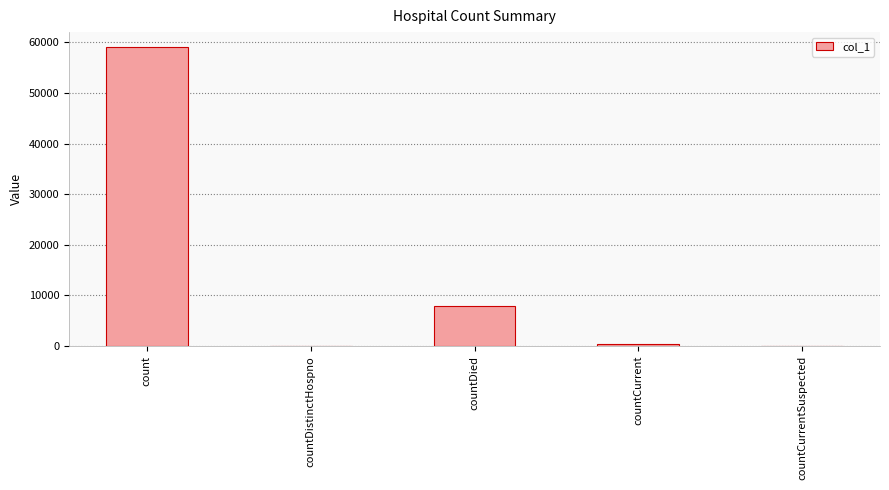

What is the sum of the values at count and countDistinctHospno?

59048